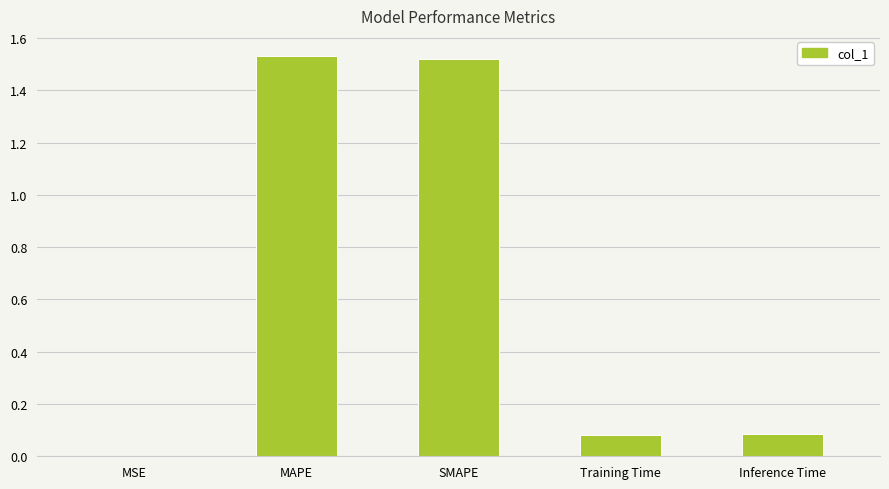

Between MSE and SMAPE, which is larger?

SMAPE